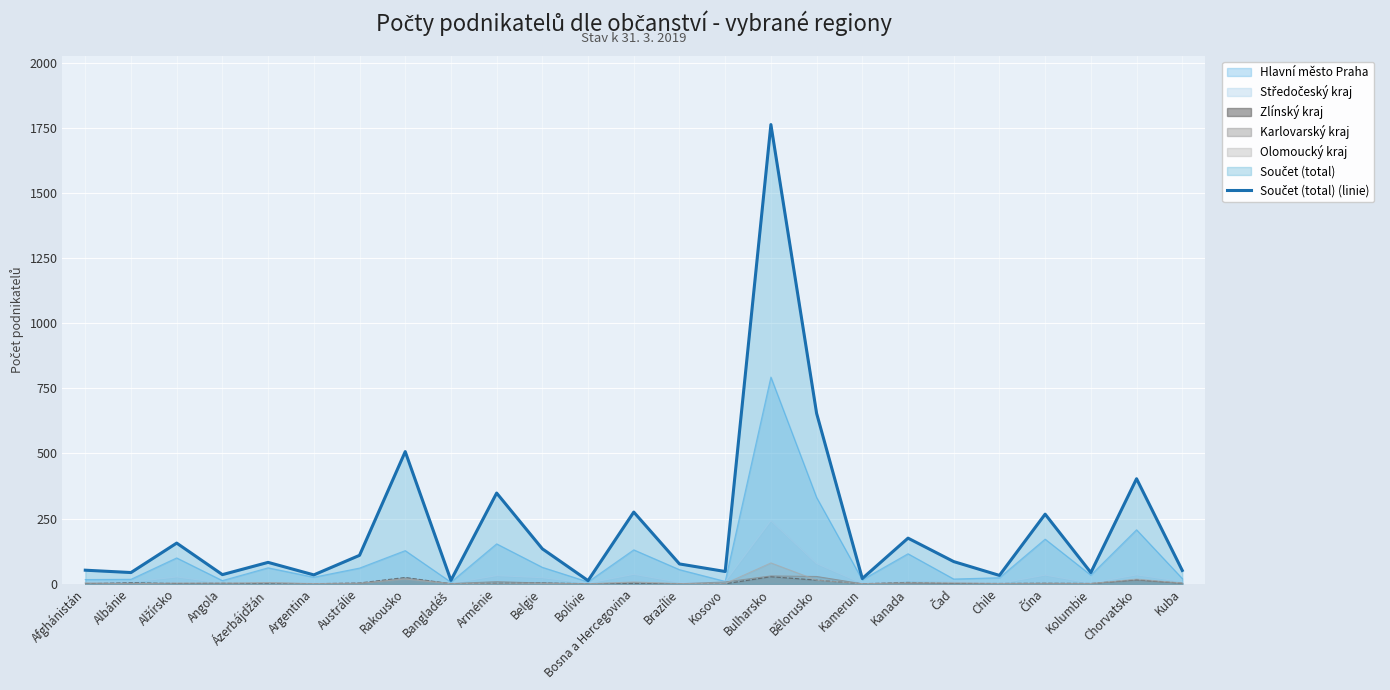

Where is the first local maximum?

Alžírsko